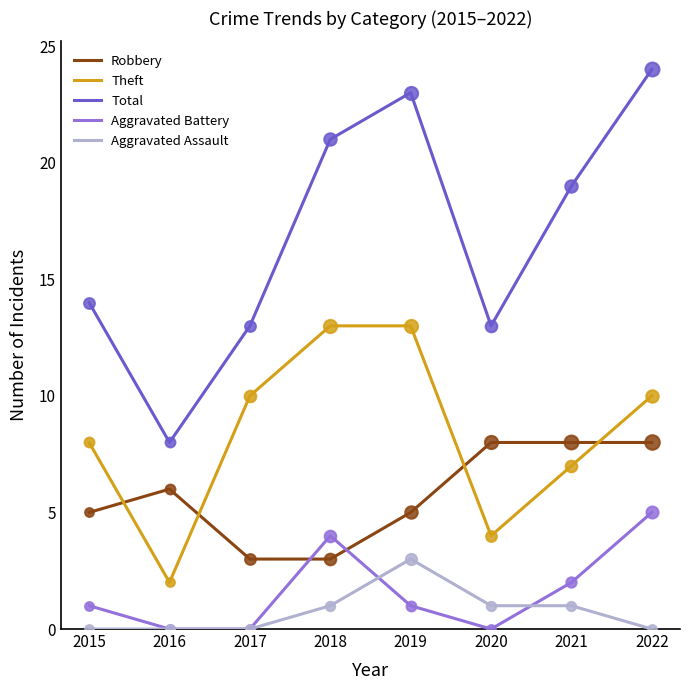

At how many categories does at least one series exceed 10?

7